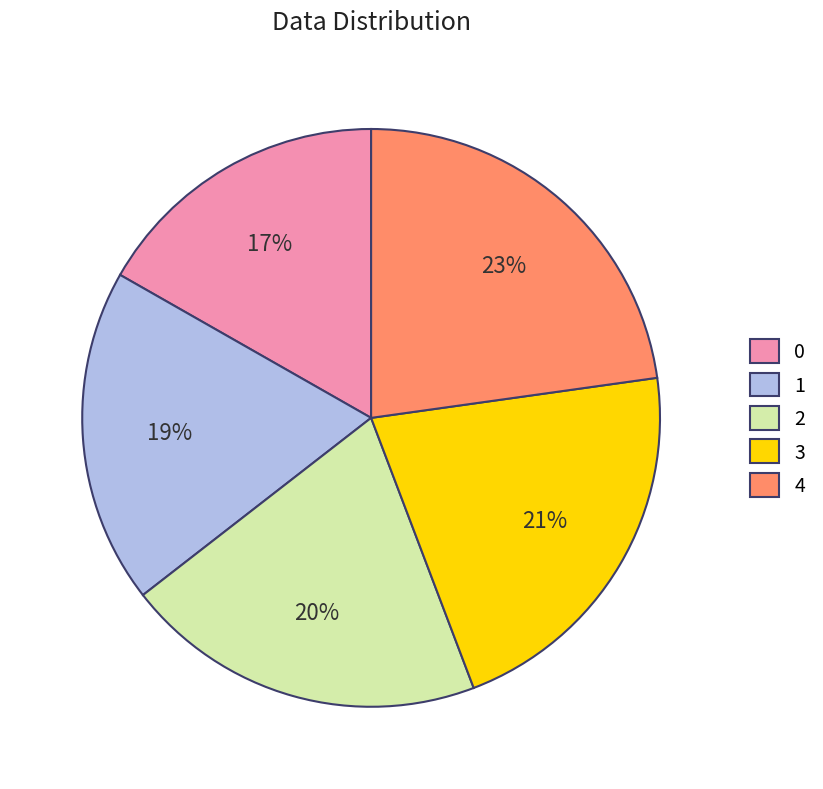

Count the number of slices in the pie.

5